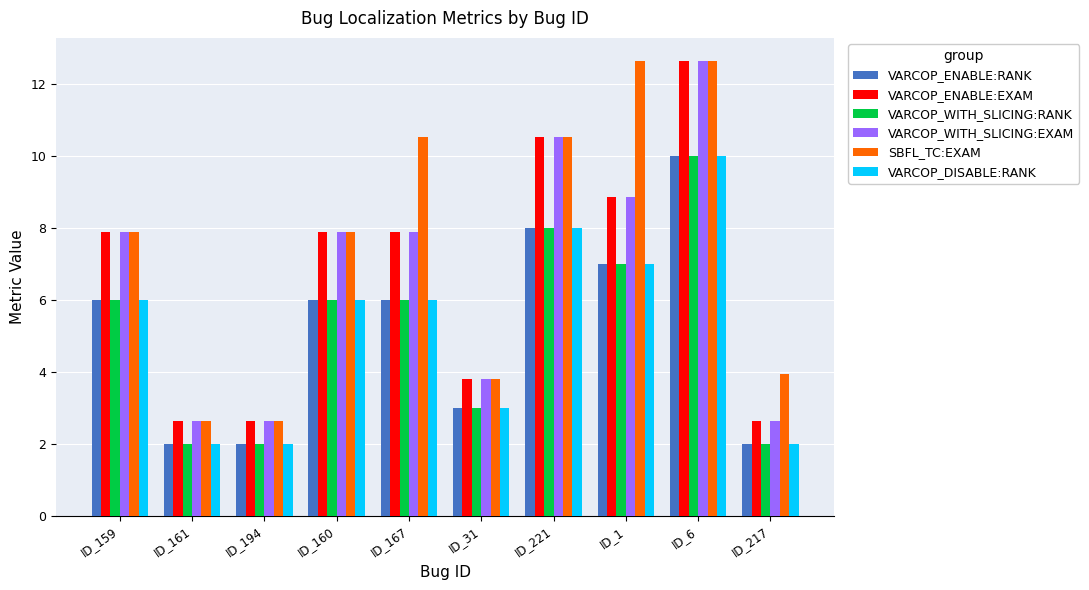

What is the smallest value displayed?

2.0